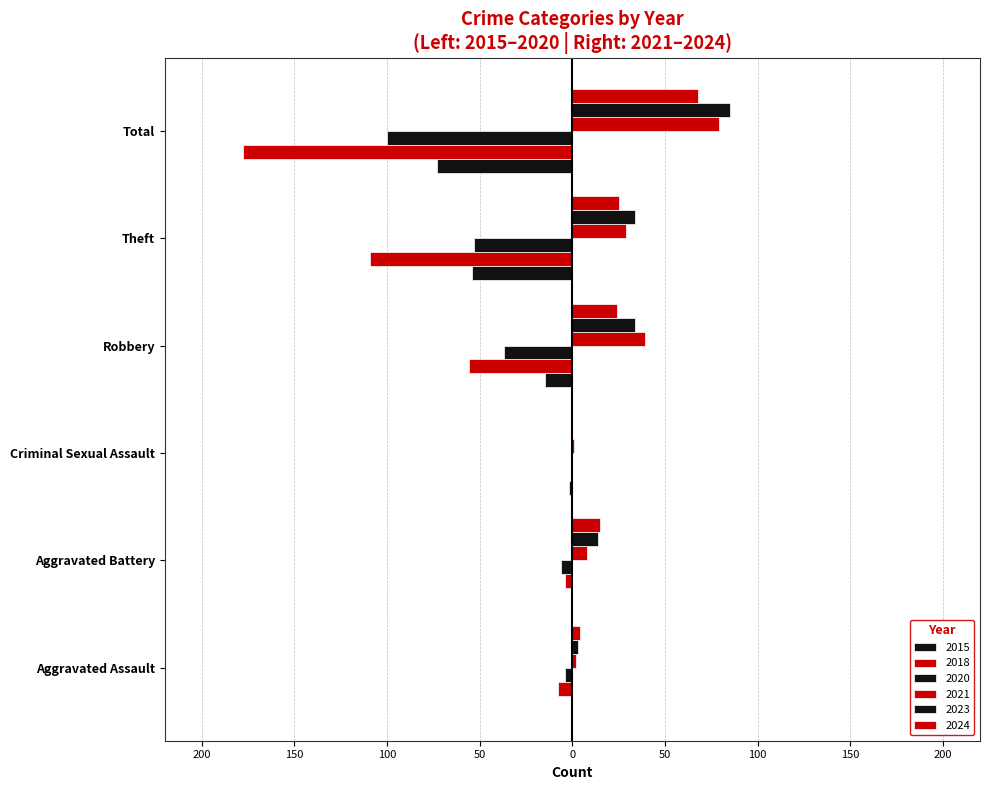

What are all the series names shown in the legend?

2015, 2018, 2020, 2021, 2023, 2024